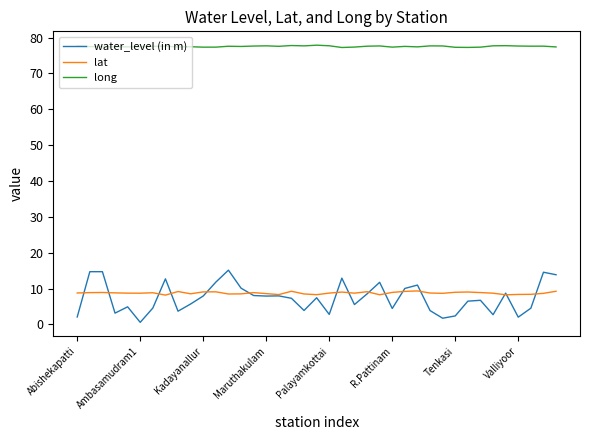

Rank the series by their maximum value, from lowest to highest.

lat, water_level (in m), long